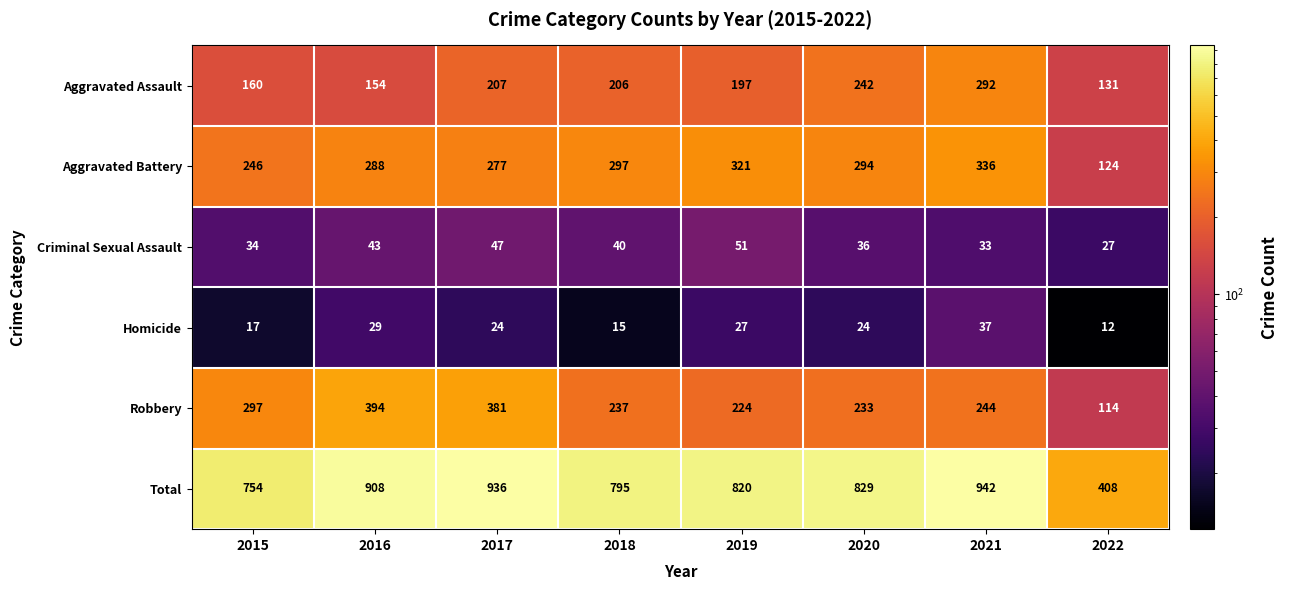

What is the sum of the Aggravated Battery values at 2018 and 2022?

421